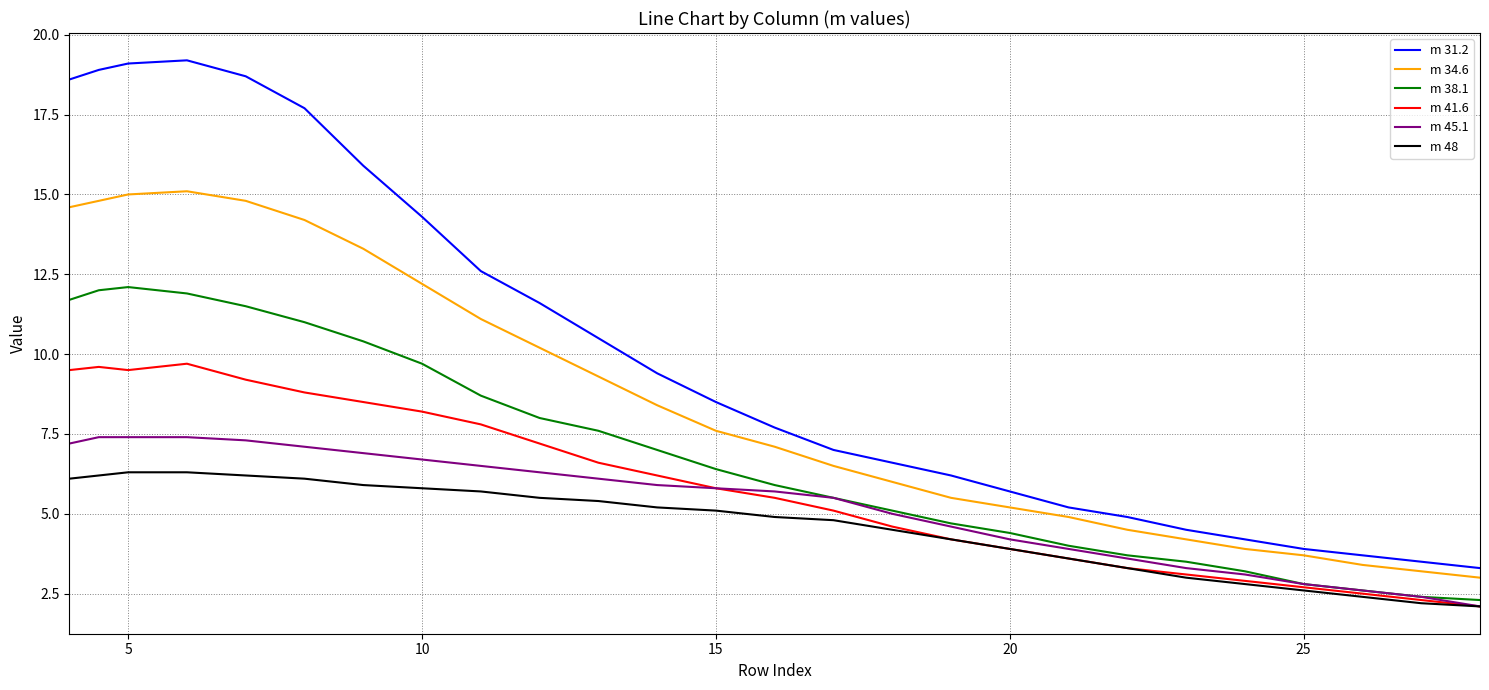

Which series has the largest total across all categories?

m 31.2